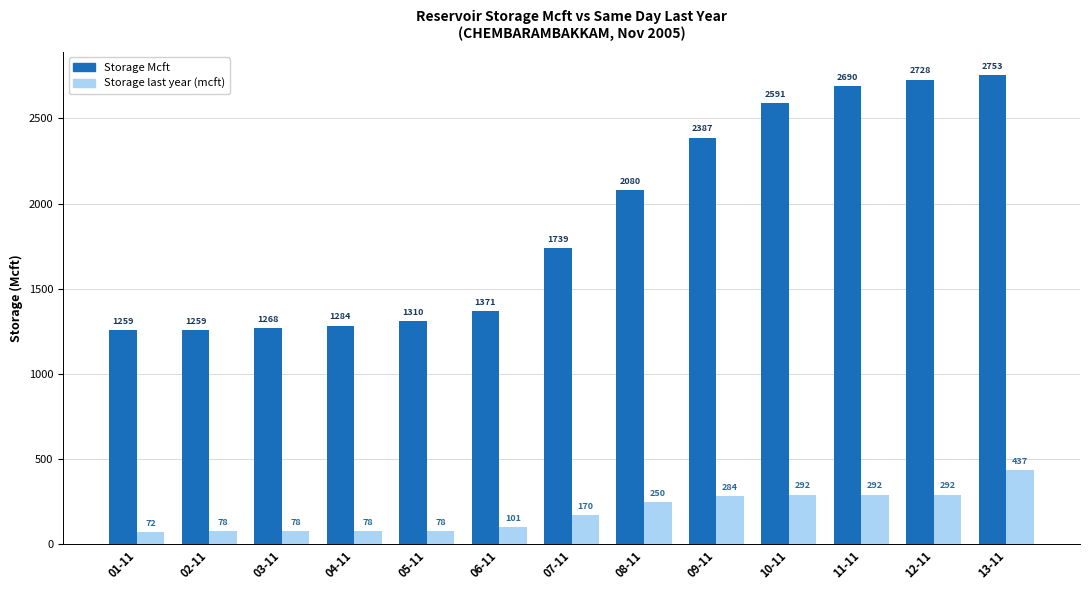

Which series changed the most between 07-11 and 13-11?

Storage Mcft